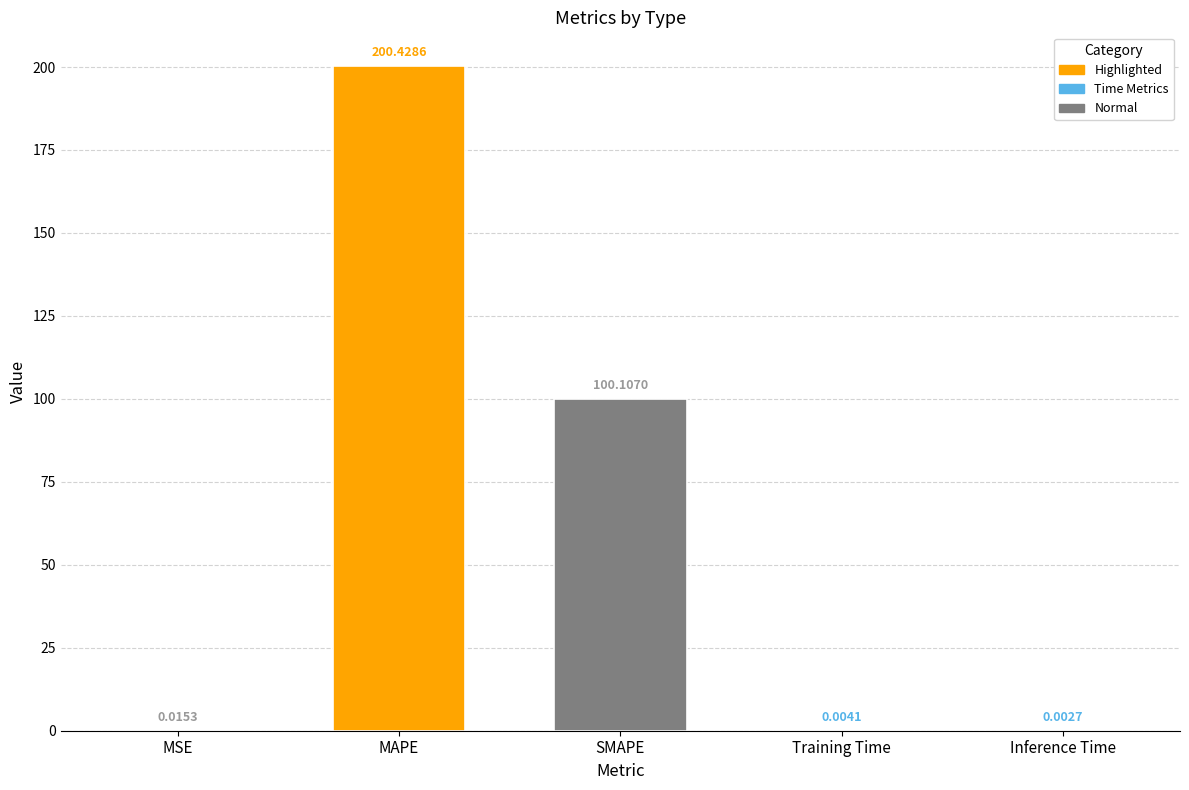

Which has a higher value, Training Time or MSE?

MSE